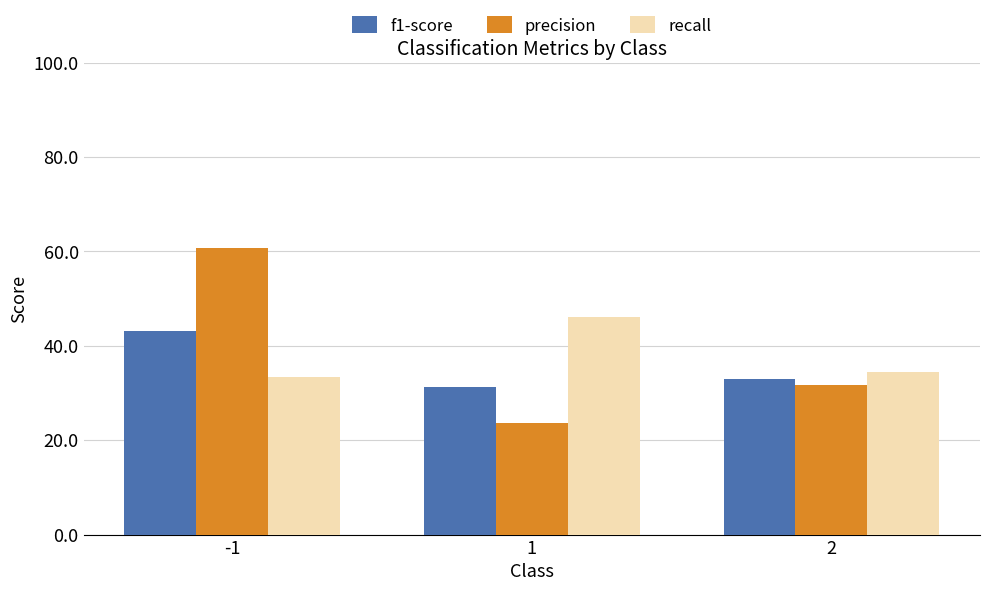

Which label corresponds to the smallest value in the chart?

1